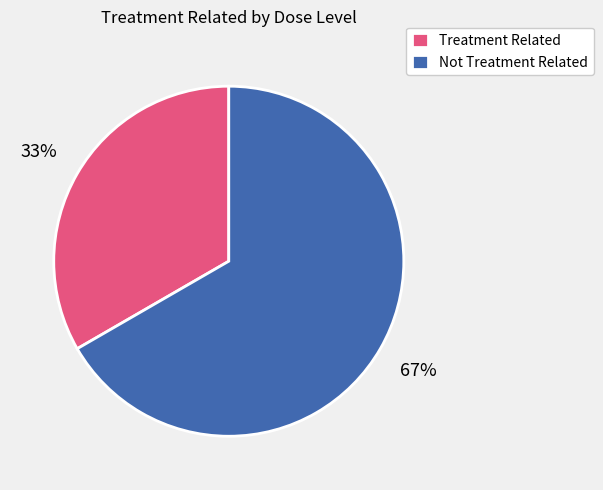

To the nearest percent, what is the average slice percentage?

50%